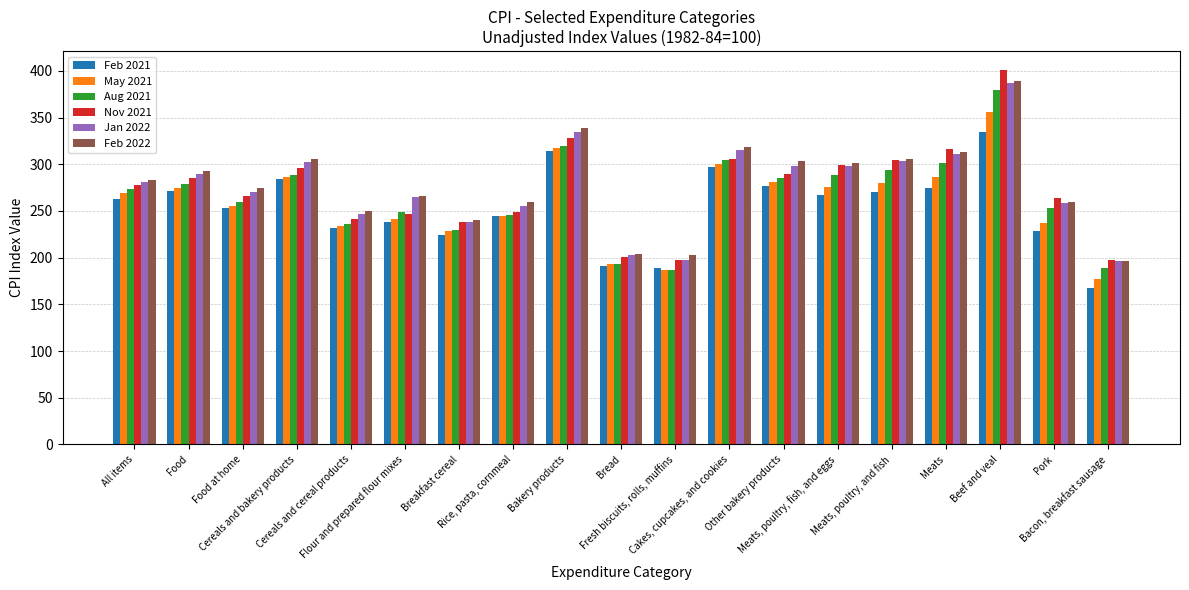

Where does the Feb 2021 series first go above 263?

All items